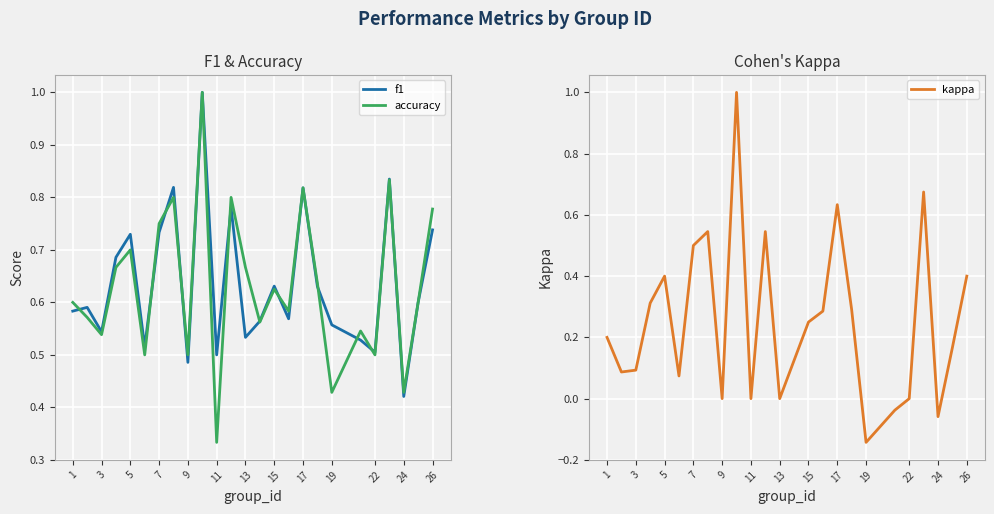

True or false: kappa has more than 2 points higher than both neighbors.

True